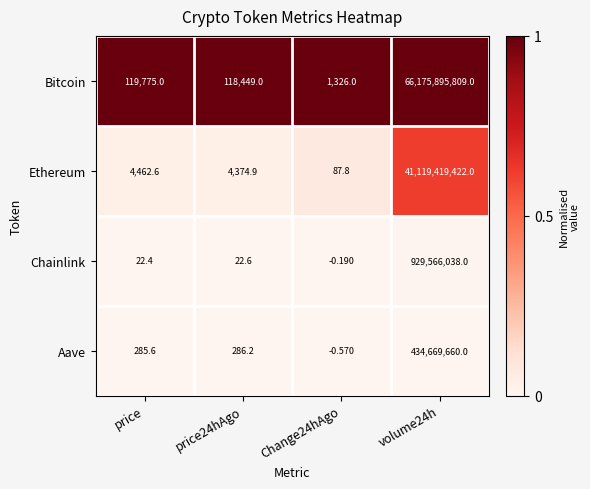

Where is Ethereum nearest to the value 20559709754?

price